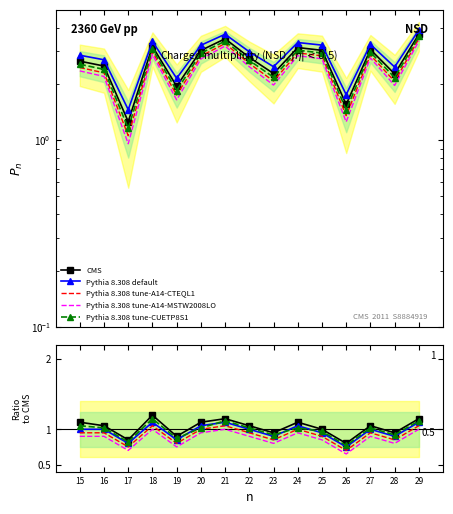

True or false: Mean Nota alt3 and Mean Nota cross at least once.

False